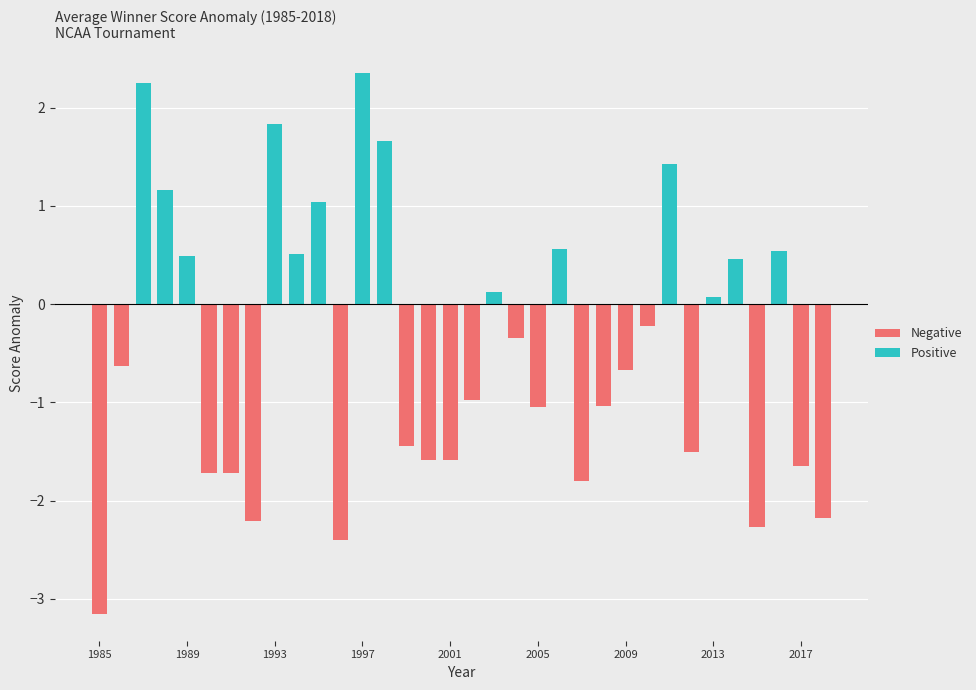

What is the difference between the highest and lowest values at 19?

0.3